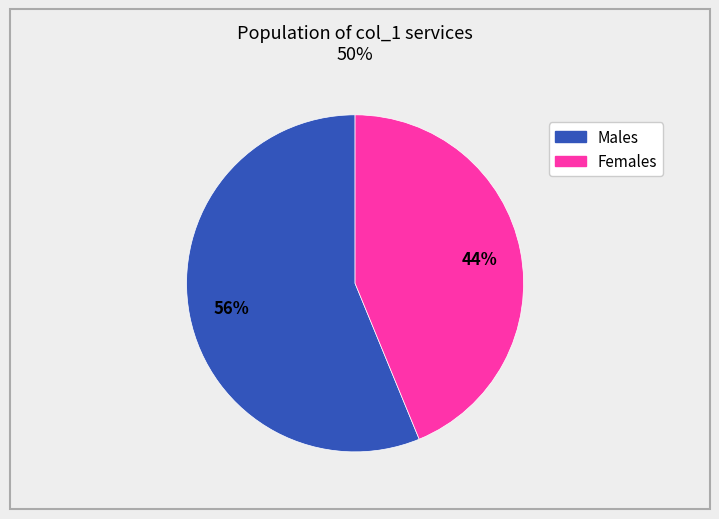

Is there any slice that represents more than half of the pie?

Yes